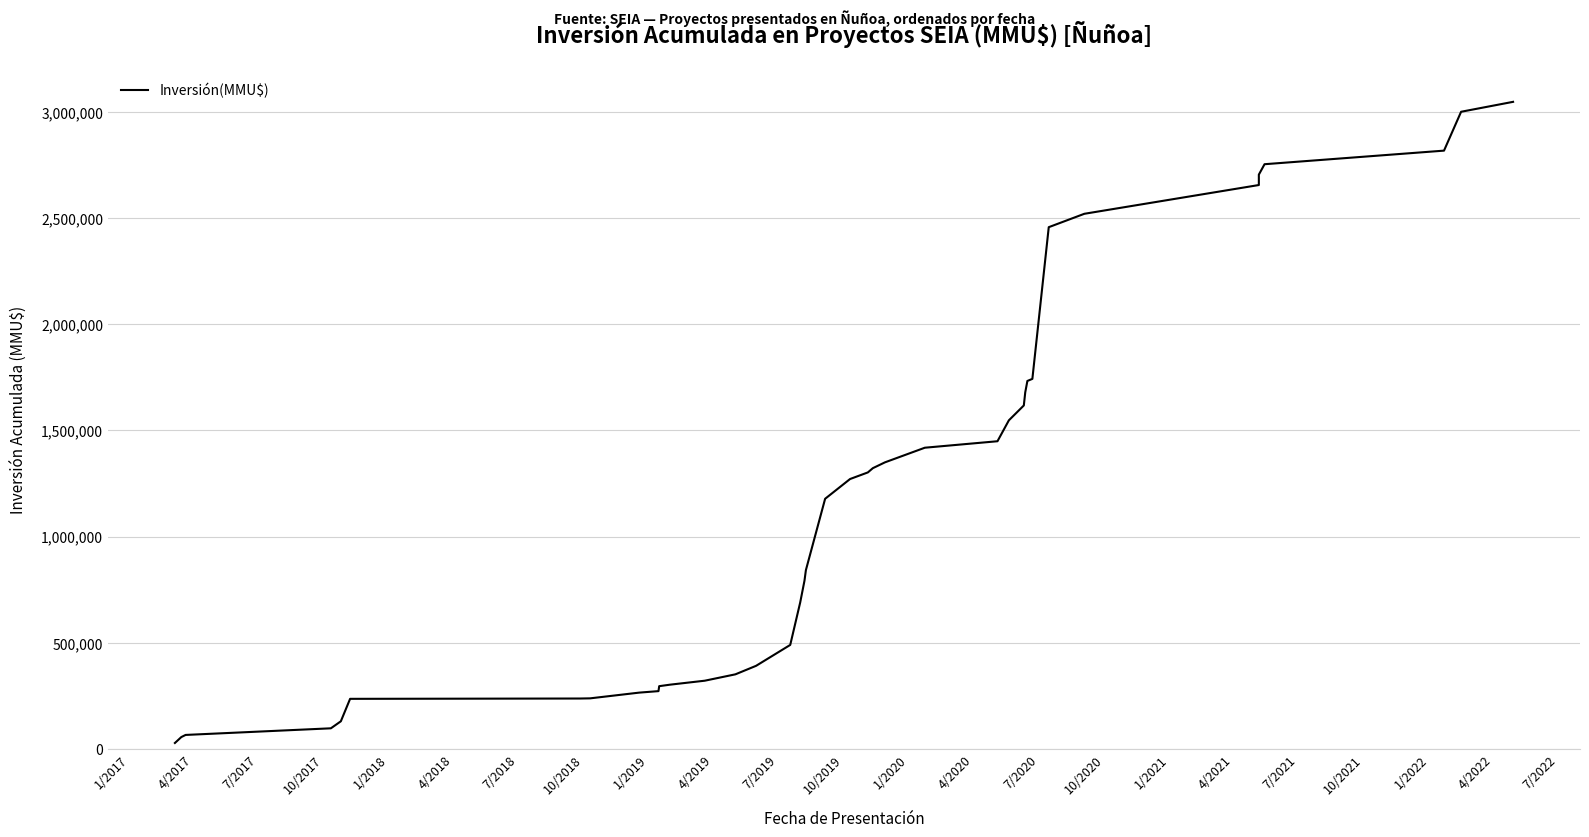

How many lines are shown in the chart?

1